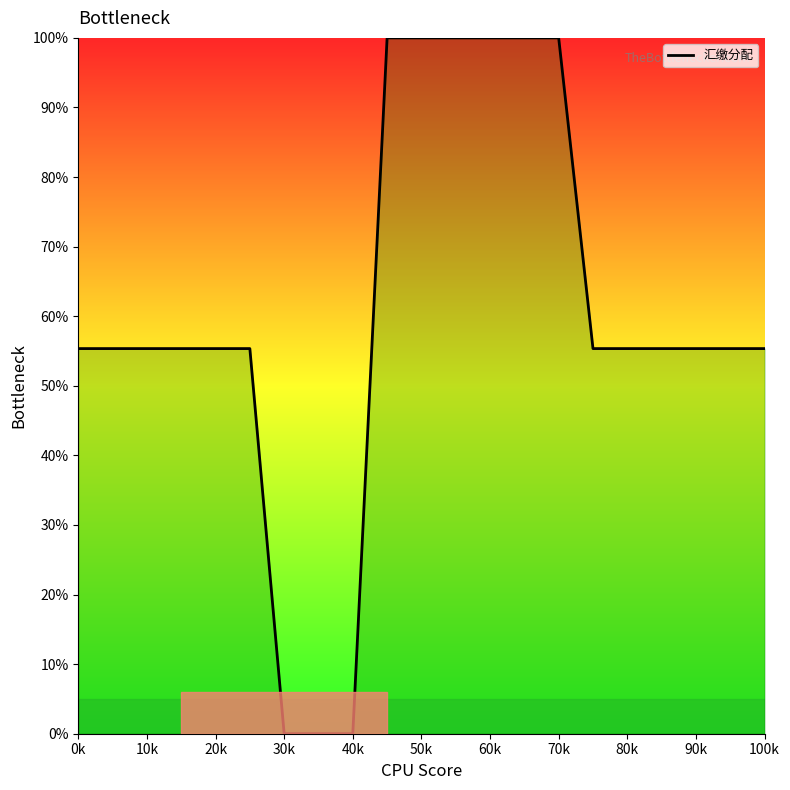

What is the difference between the maximum and minimum values?

100.0